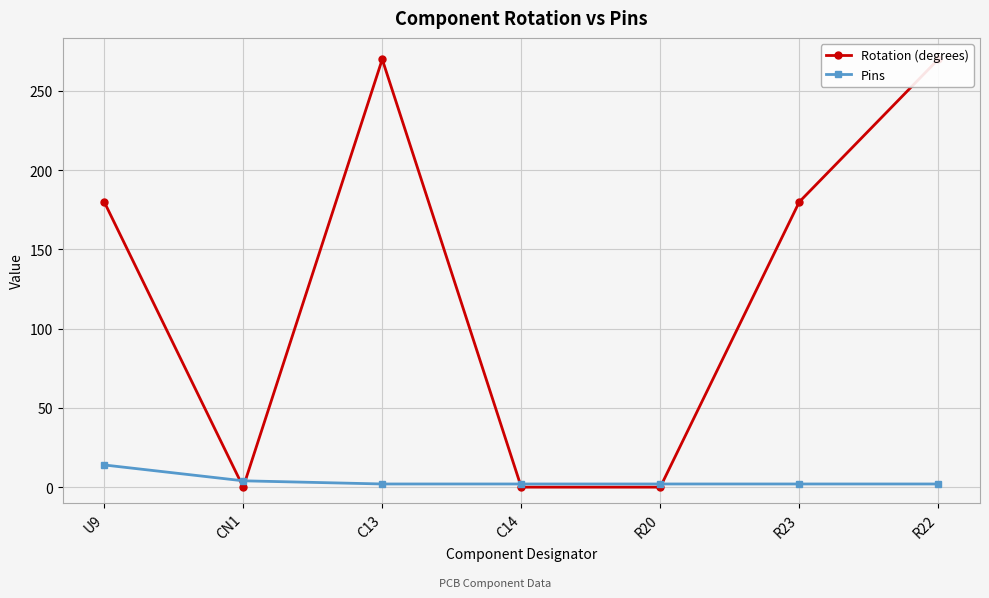

Reading left to right, extract all data points from this chart.

Rotation (degrees): U9=180	CN1=0	C13=270	C14=0	R20=0	R23=180	R22=270
Pins: U9=14	CN1=4	C13=2	C14=2	R20=2	R23=2	R22=2